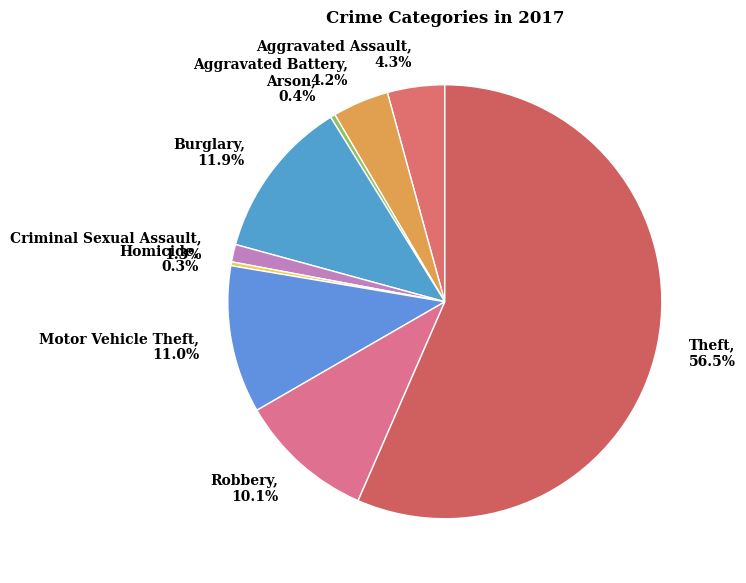

How many slices are in this pie chart?

9